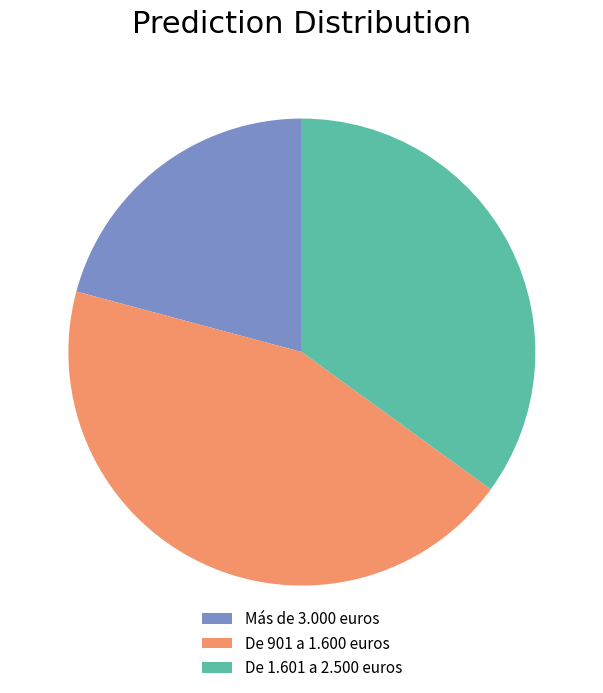

Between Más de 3.000 euros and De 901 a 1.600 euros, which is larger?

De 901 a 1.600 euros